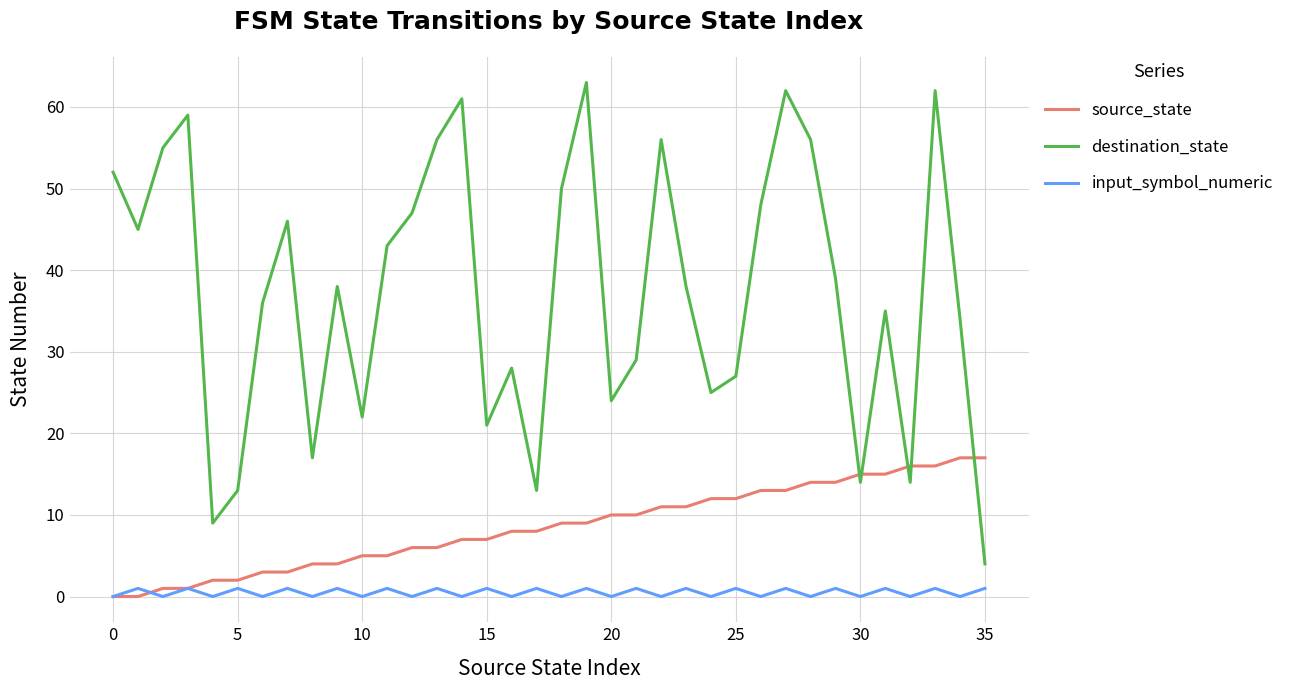

Rank the series by their maximum value, from highest to lowest.

destination_state, source_state, input_symbol_numeric